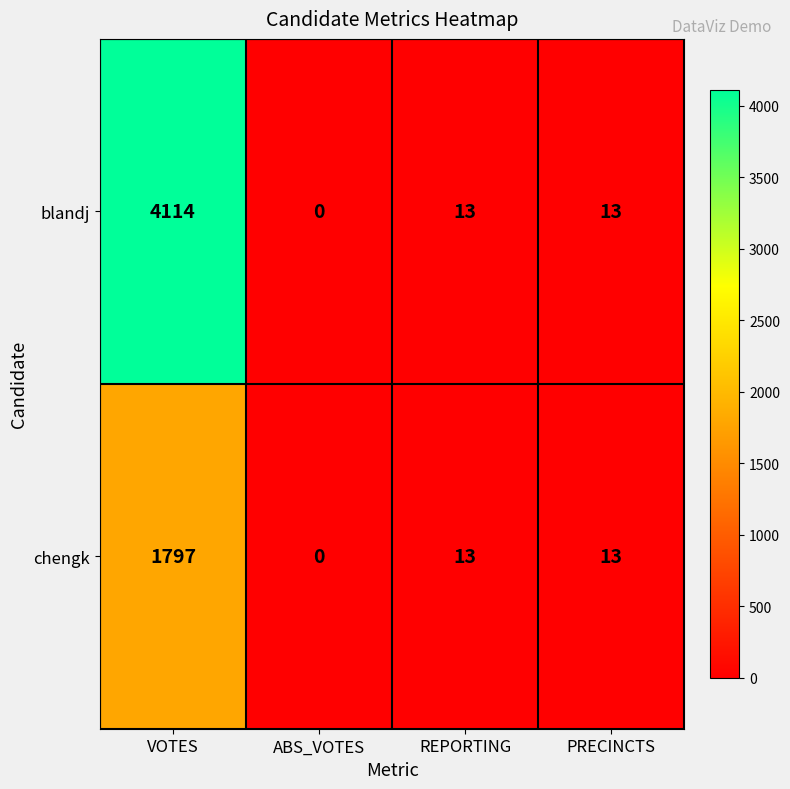

List the series in order of their overall mean, lowest first.

chengk, blandj